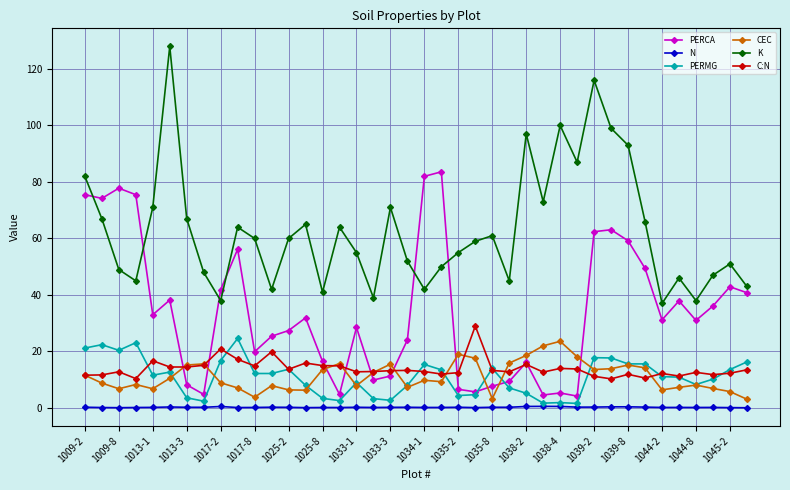

True or false: PERCA has more than 2 interior local peaks.

True